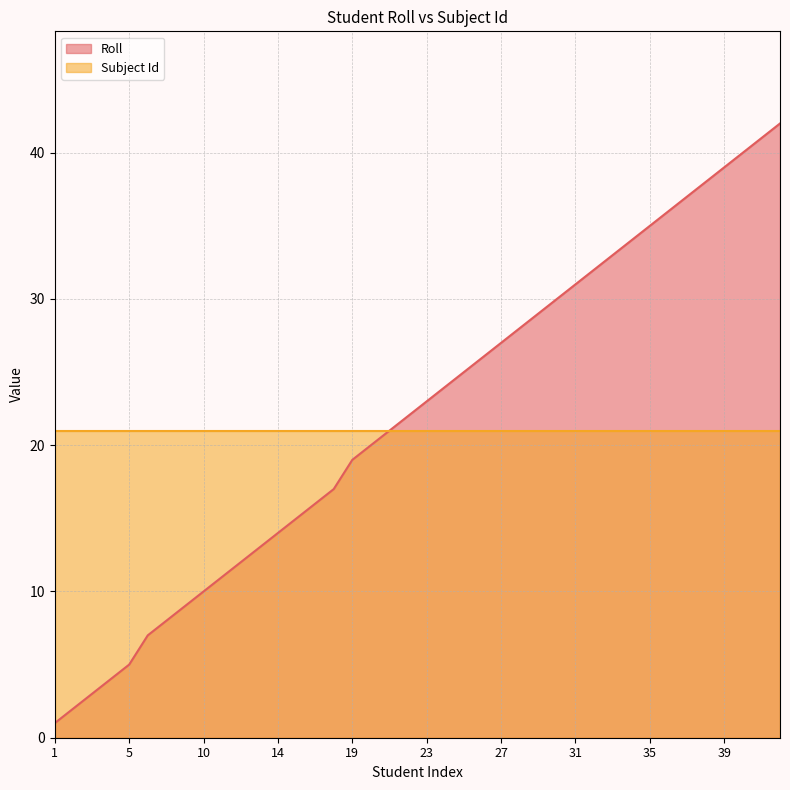

List the labels in order of value, smallest first.

1, 2, 3, 4, 5, 7, 8, 9, 10, 11, 12, 13, 14, 15, 16, 17, 19, 20, 21, 22, 23, 24, 25, 26, 27, 28, 29, 30, 31, 32, 33, 34, 35, 36, 37, 38, 39, 40, 41, 42